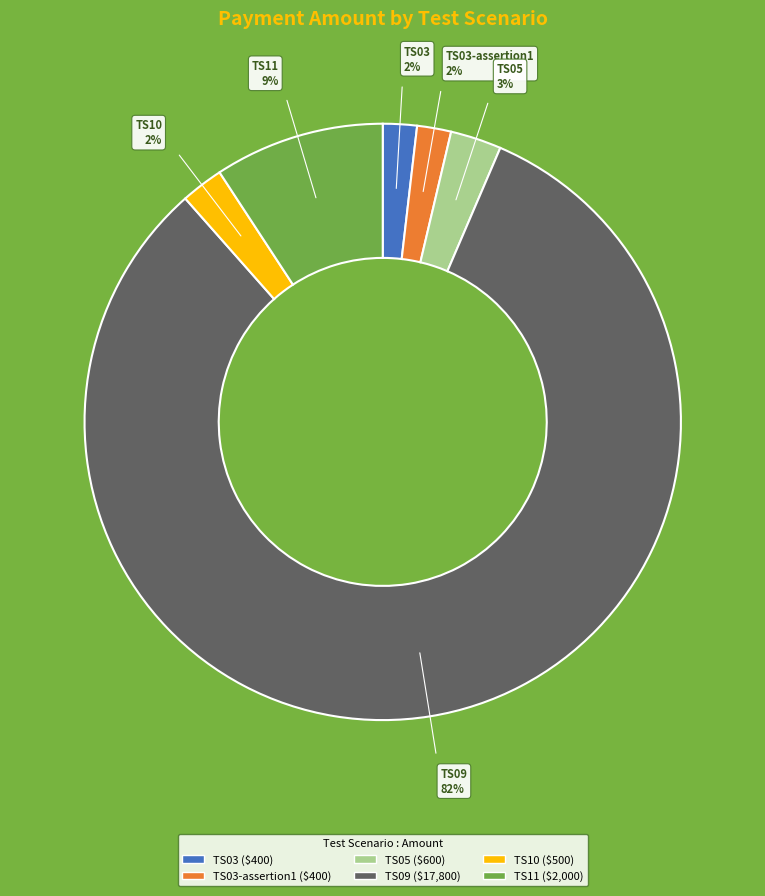

To the nearest percent, what is the difference between the TS03-assertion1 and TS11 slice percentages?

7%